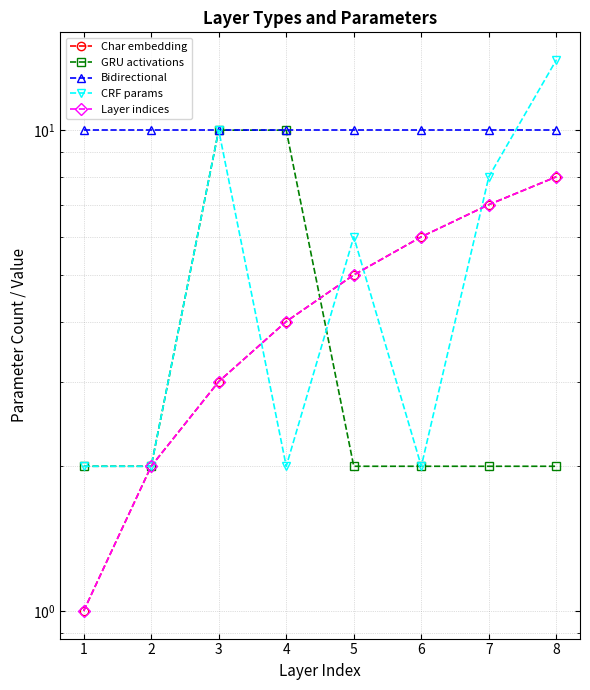

True or false: Bidirectional and Layer indices intersect in this chart.

False